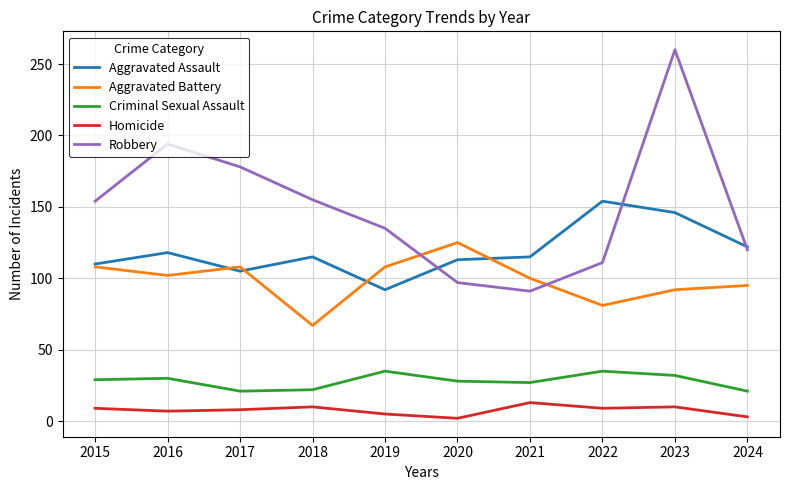

Is this an area chart (filled region under the line)?

No